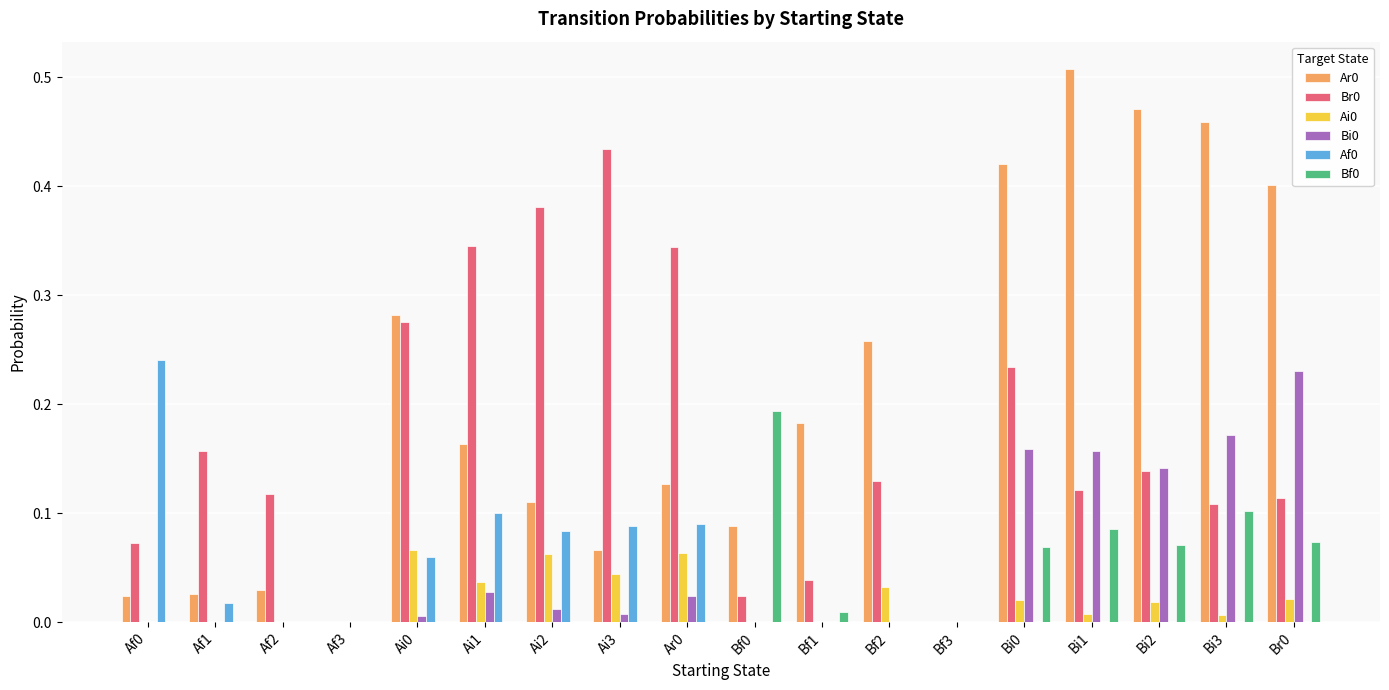

Is it true that Af0 equals 0.2 at Br0?

False